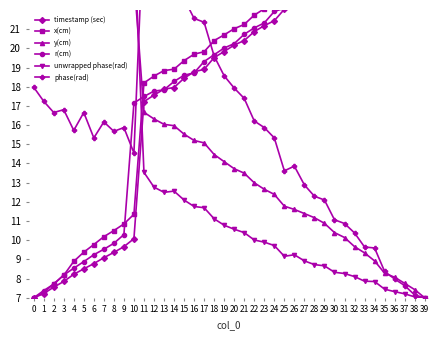

Reading left to right, transcribe all the data shown in this chart.

timestamp (sec): 0=7.0	1=7.2	2=7.6	3=7.9	4=8.2	5=8.5	6=8.8	7=9.1	8=9.4	9=9.7	10=10.1	11=17.2	12=17.6	13=17.9	14=18.0	15=18.4	16=18.8	17=18.9	18=19.5	19=19.8	20=20.2	21=20.4	22=20.9	23=21.2	24=21.4	25=22.0	26=22.2	27=22.5	28=22.9	29=23.2	30=23.6	31=23.9	32=24.3	33=24.6	34=25.1	35=25.7	36=26.0	37=26.3	38=26.6	39=27.0
x(cm): 0=7.0	1=7.3	2=7.7	3=8.2	4=8.9	5=9.4	6=9.8	7=10.2	8=10.5	9=10.8	10=11.4	11=18.2	12=18.6	13=18.8	14=18.9	15=19.4	16=19.7	17=19.8	18=20.4	19=20.7	20=21.0	21=21.2	22=21.7	23=22.1	24=22.3	25=22.9	26=23.1	27=23.1	28=23.1	29=23.3	30=23.8	31=24.0	32=24.5	33=24.8	34=25.2	35=25.8	36=26.0	37=26.3	38=26.6	39=27.0
y(cm): 0=27.0	1=26.8	2=26.4	3=26.1	4=25.7	5=25.4	6=25.1	7=24.7	8=24.4	9=24.1	10=23.7	11=16.7	12=16.3	13=16.0	14=16.0	15=15.5	16=15.2	17=15.1	18=14.5	19=14.1	20=13.7	21=13.5	22=13.0	23=12.7	24=12.4	25=11.8	26=11.6	27=11.4	28=11.2	29=10.9	30=10.4	31=10.1	32=9.7	33=9.3	34=8.9	35=8.3	36=8.1	37=7.8	38=7.4	39=7.0
r(cm): 0=7.0	1=7.4	2=7.7	3=8.2	4=8.5	5=8.9	6=9.2	7=9.5	8=9.8	9=10.3	10=17.2	11=17.5	12=17.8	13=17.8	14=18.3	15=18.6	16=18.7	17=19.3	18=19.7	19=20.0	20=20.2	21=20.7	22=21.1	23=21.3	24=21.9	25=22.1	26=22.3	27=22.5	28=22.8	29=23.2	30=23.5	31=23.9	32=24.3	33=24.7	34=25.3	35=25.5	36=25.8	37=26.1	38=26.5	39=27.0
unwrapped phase(rad): 0=27.0	1=26.8	2=26.6	3=26.6	4=26.3	5=26.6	6=26.1	7=26.4	8=26.2	9=26.3	10=25.9	11=13.5	12=12.8	13=12.5	14=12.6	15=12.1	16=11.8	17=11.7	18=11.1	19=10.8	20=10.6	21=10.4	22=10.0	23=9.9	24=9.7	25=9.2	26=9.2	27=8.9	28=8.7	29=8.7	30=8.3	31=8.3	32=8.1	33=7.9	34=7.8	35=7.4	36=7.3	37=7.2	38=7.0	39=7.0
phase(rad): 0=18.0	1=17.2	2=16.7	3=16.8	4=15.7	5=16.7	6=15.3	7=16.2	8=15.7	9=15.9	10=14.5	11=27.0	12=24.6	13=23.8	14=24.0	15=22.6	16=21.6	17=21.4	18=19.6	19=18.6	20=17.9	21=17.4	22=16.2	23=15.9	24=15.3	25=13.6	26=13.9	27=12.9	28=12.3	29=12.1	30=11.1	31=10.9	32=10.4	33=9.6	34=9.6	35=8.4	36=8.0	37=7.6	38=7.1	39=7.0